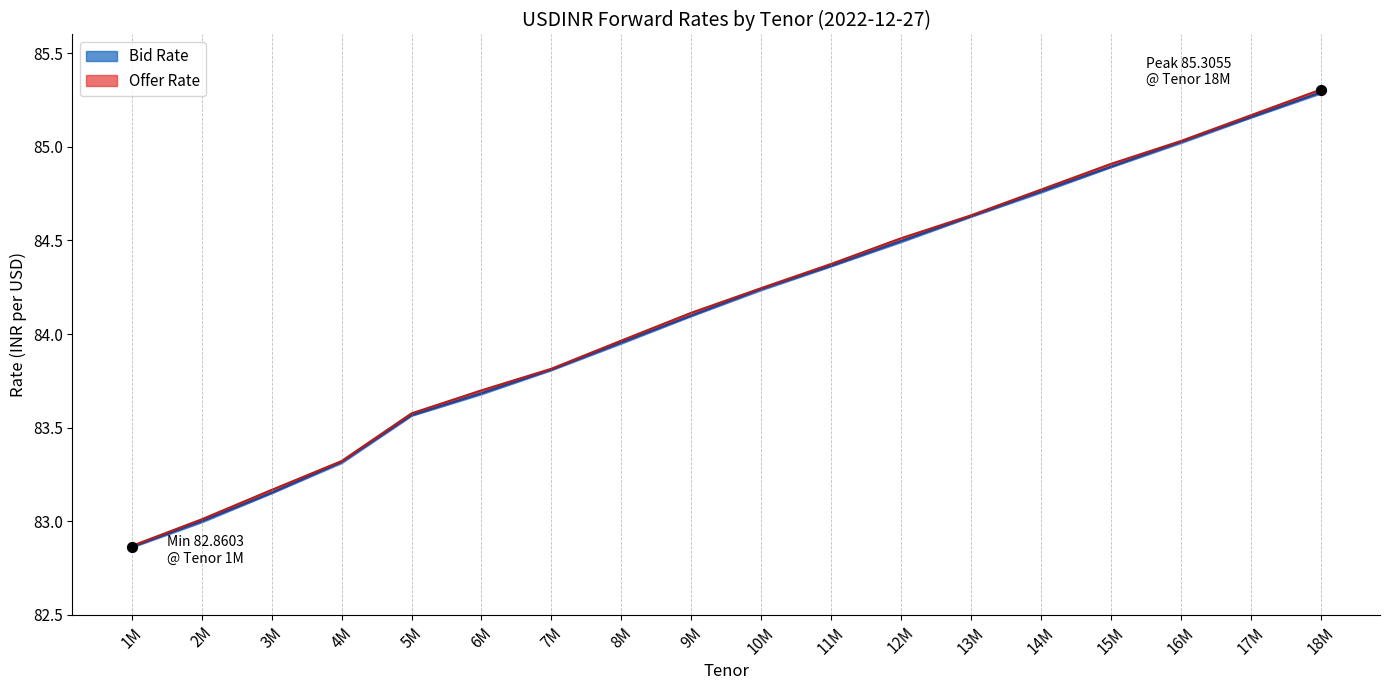

At which category is the sum across all series the highest?

18M